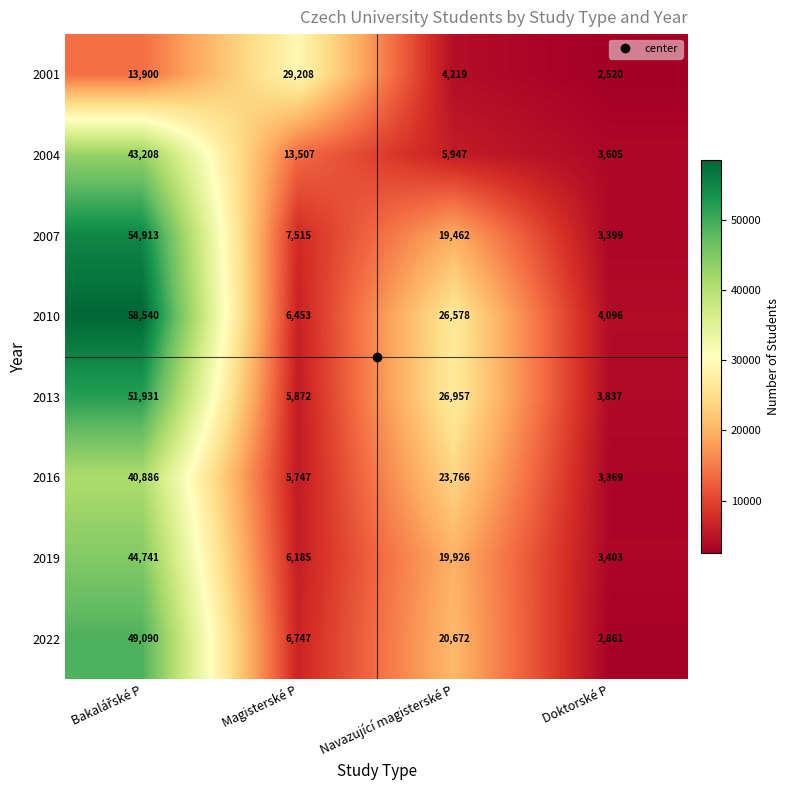

What value does the 2013 series have at Navazující magisterské P, to the nearest 50?

26950